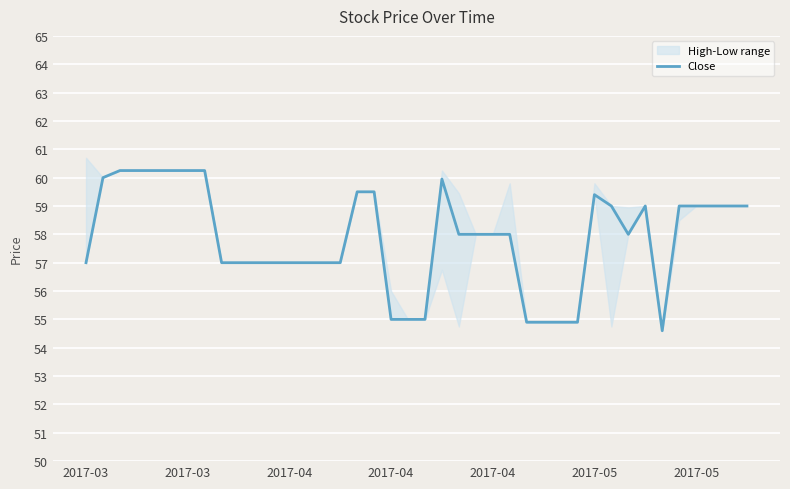

What is the maximum value shown in the chart?

60.2